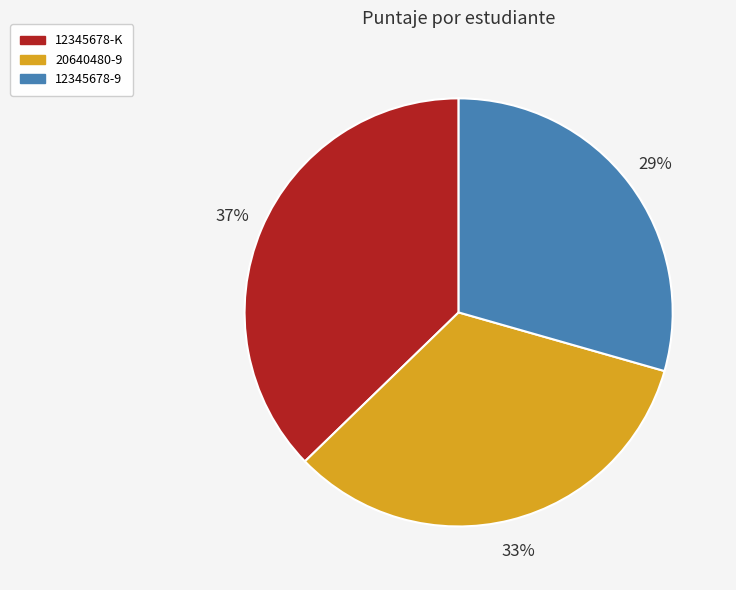

Is the sum of 12345678-9 and 20640480-9 greater than half?

Yes